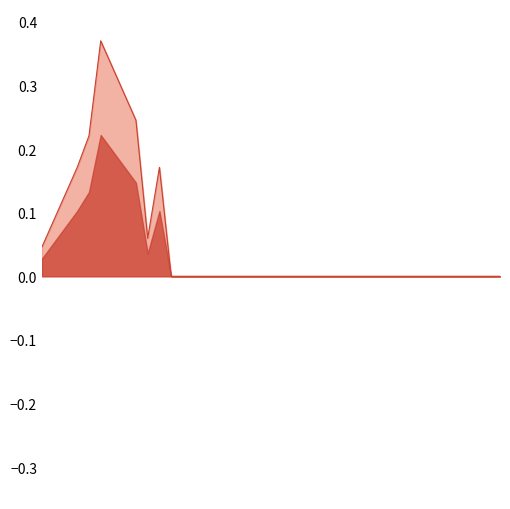

Reading right to left, list all the values displayed in this chart.

0.0	0.0	0.0	0.0	0.0	0.0	0.0	0.0	0.0	0.0	0.0	0.0	0.0	0.0	0.0	0.0	0.0	0.0	0.0	0.0	0.0	0.0	0.0	0.0	0.0	0.0	0.0	0.0	0.0	0.2	0.1	0.2	0.3	0.3	0.4	0.2	0.2	0.1	0.1	0.0